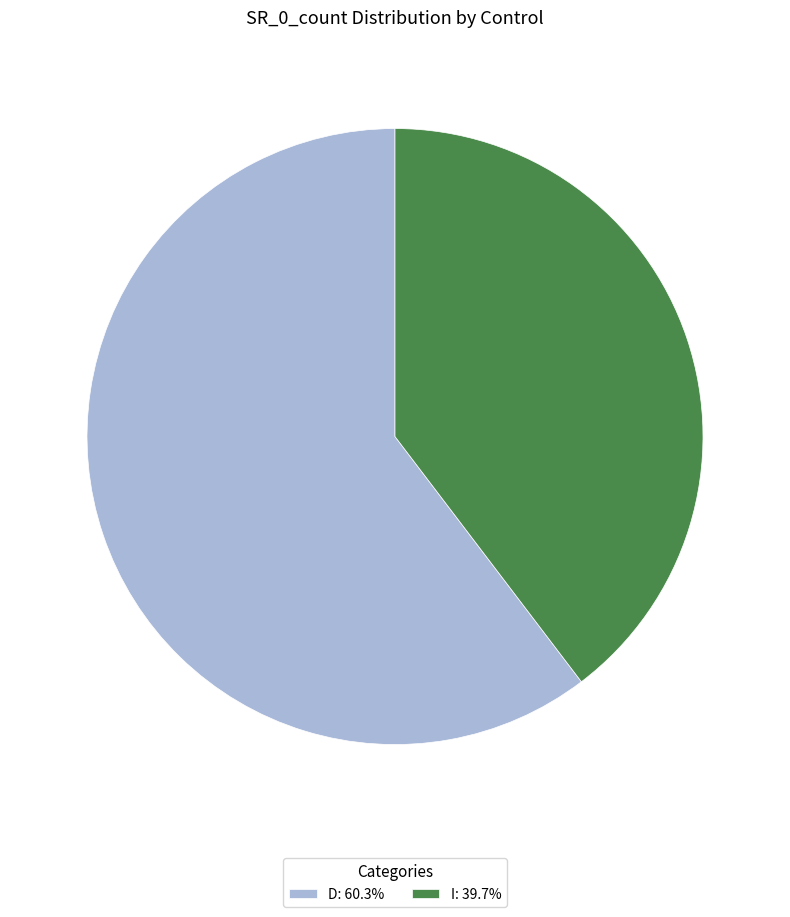

What is the ratio of the value at D: 60.3% to the value at I: 39.7%?

1.5